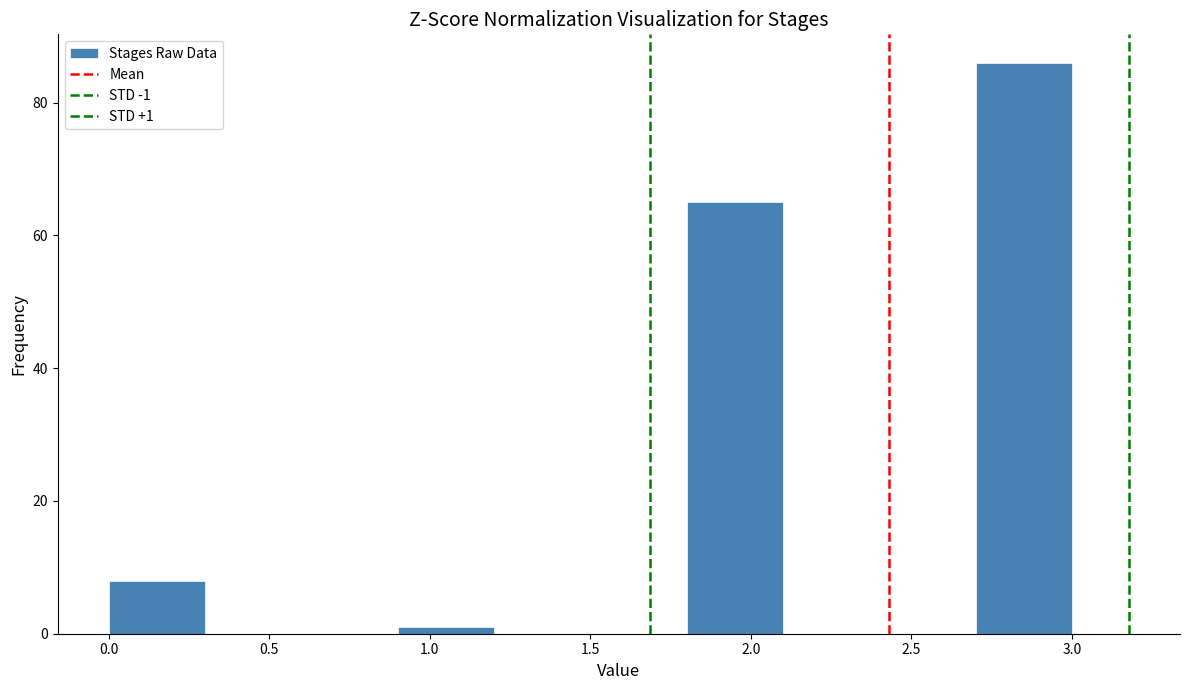

Over which range of the x-axis is the bar tallest?

2.7 to 3.0